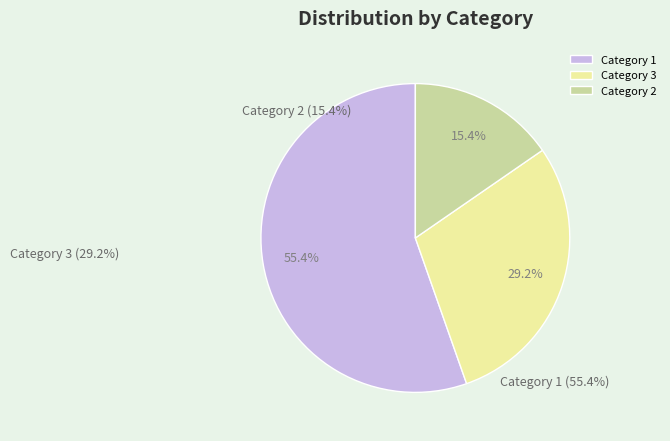

Approximately how many times larger is the value at Category 2 compared to Category 1?

0.3